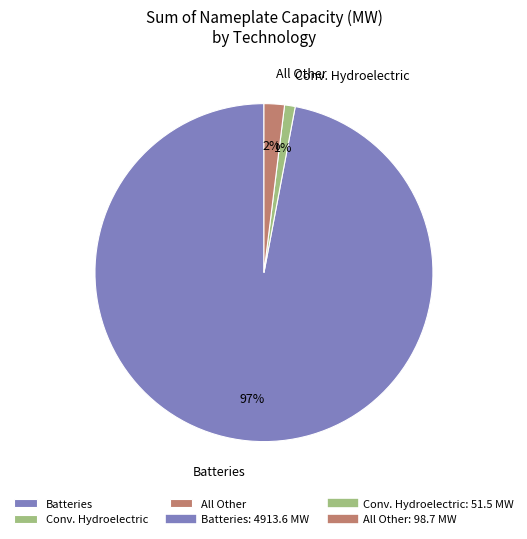

To the nearest percent, what portion does All Other represent?

2%